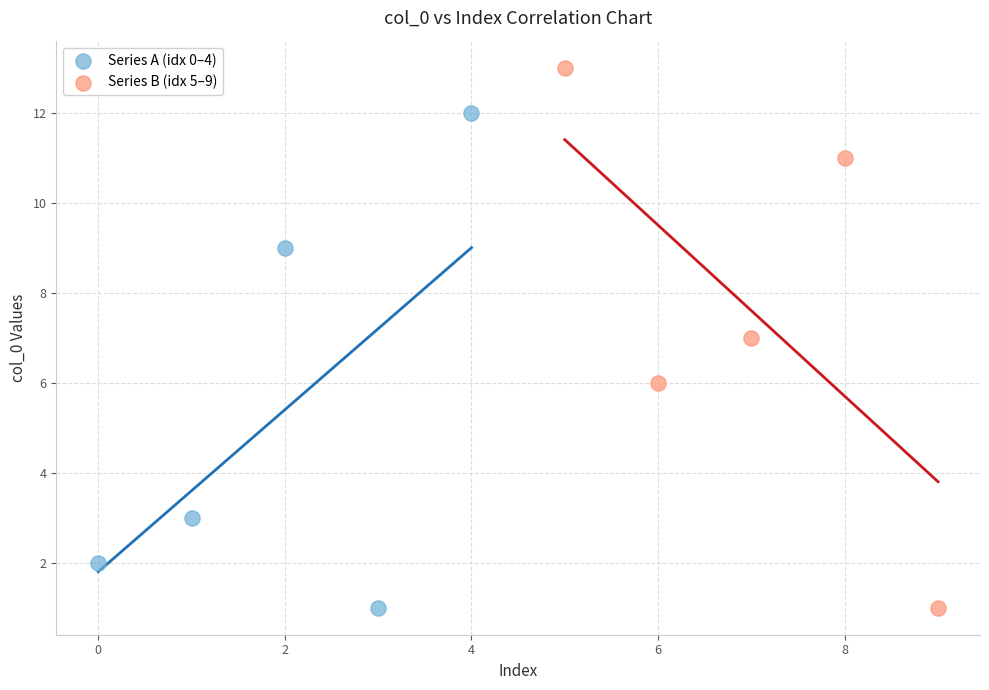

Which series has the widest spread of Y values?

Series B (idx 5–9)